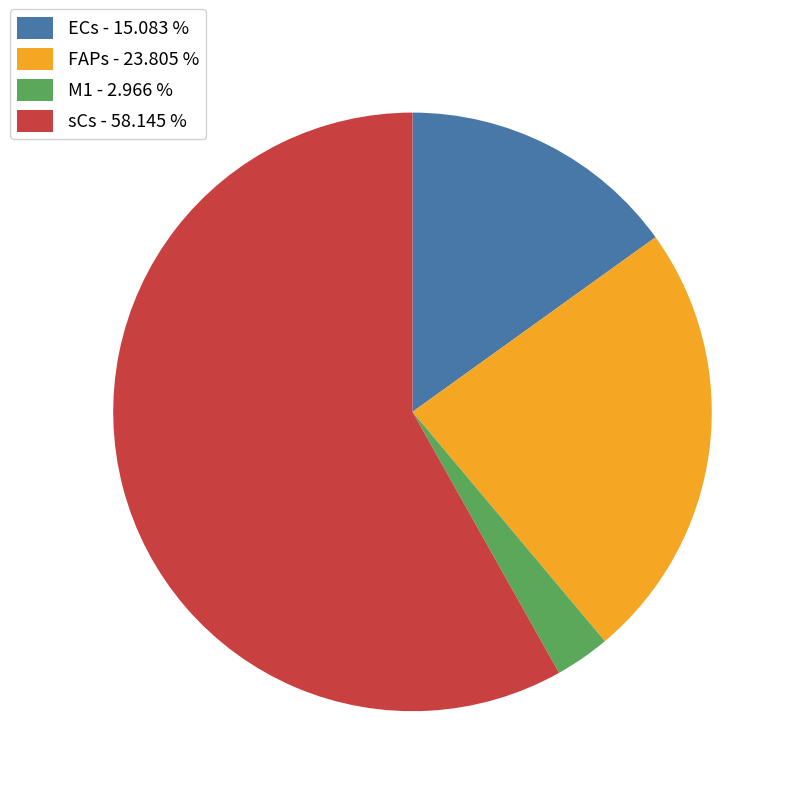

Between M1 - 2.966 % and FAPs - 23.805 %, which is larger?

FAPs - 23.805 %